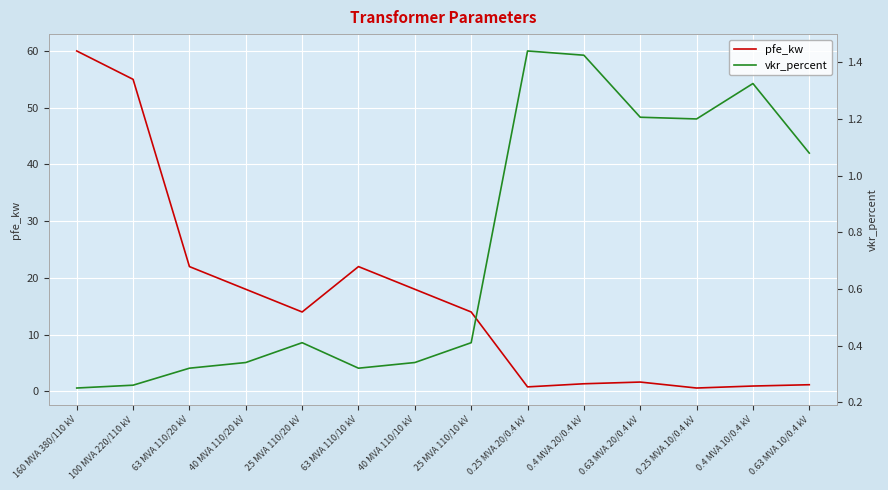

Is this an area chart (filled region under the line)?

No